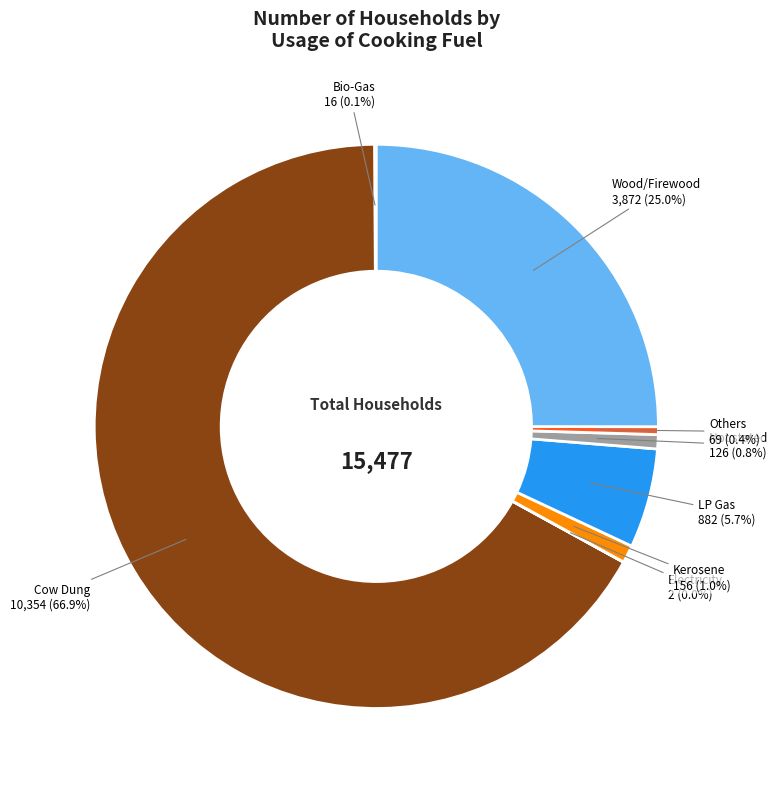

To the nearest percent, what portion does Not stated represent?

1%